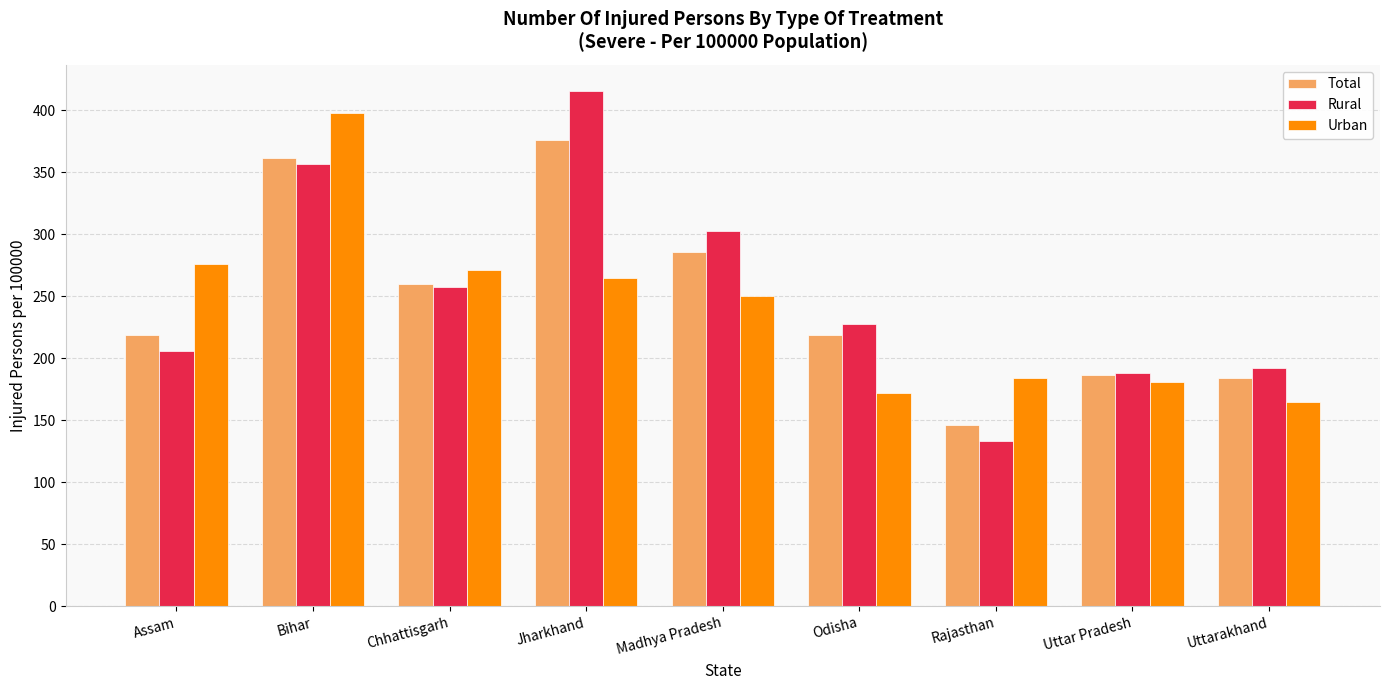

At how many categories does at least one series exceed 265?

5